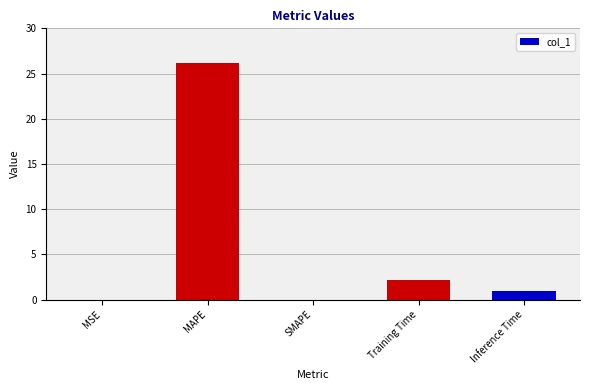

True or false: the data shows 2.1 at Training Time.

True